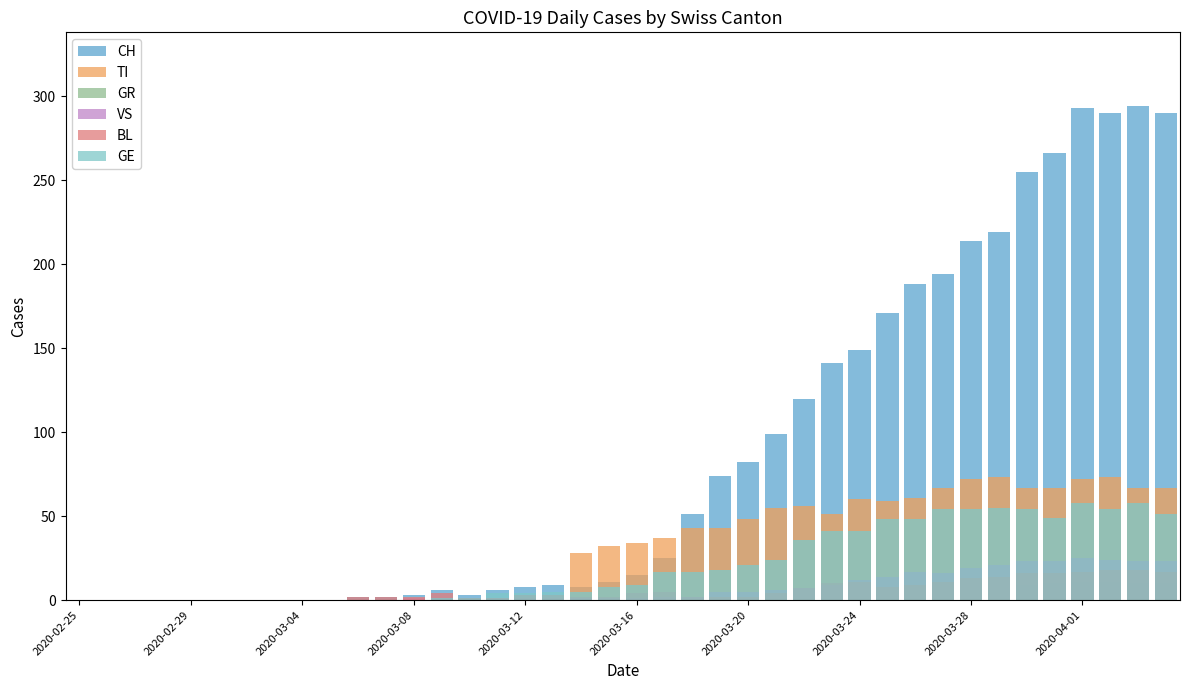

List the series in order of their peak value, lowest first.

GR, BL, VS, GE, TI, CH